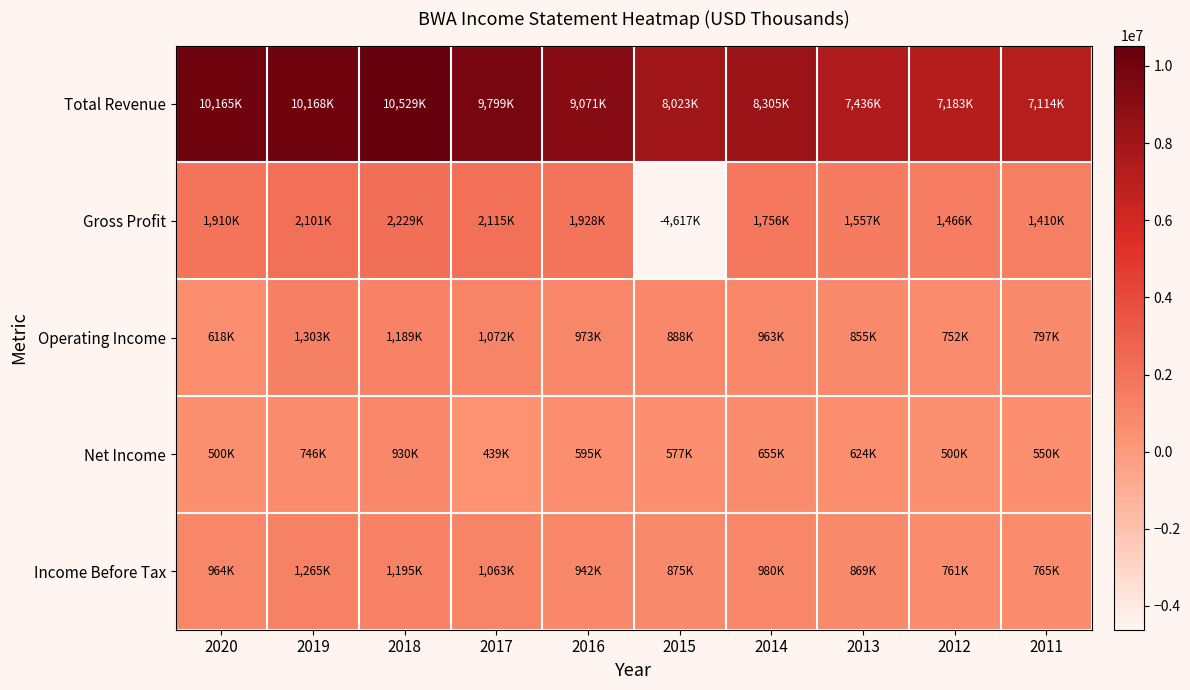

What is the difference between the highest and lowest values at 2013?

6812300